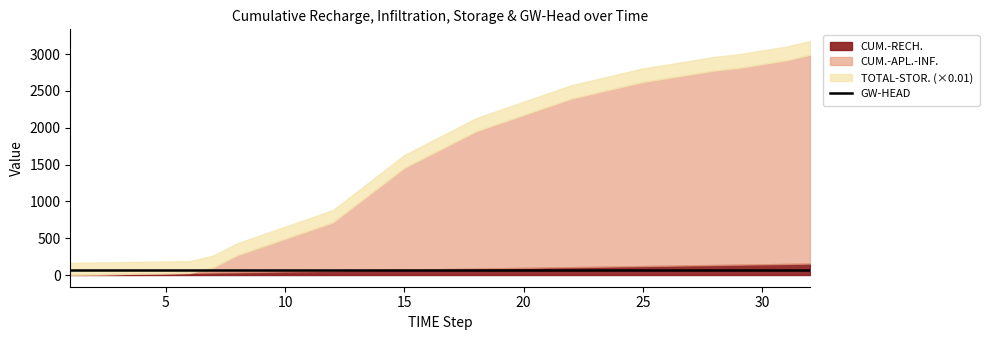

What is the sum of all values?

2067.1